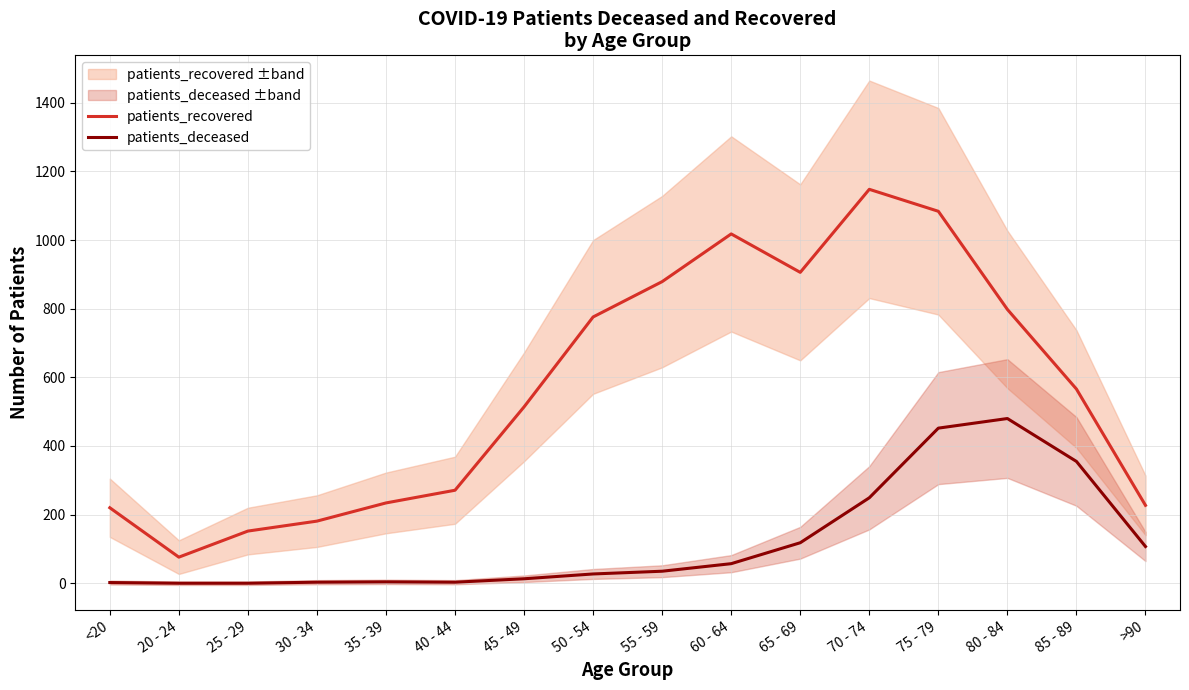

True or false: patients_recovered has more than 2 interior local peaks.

False